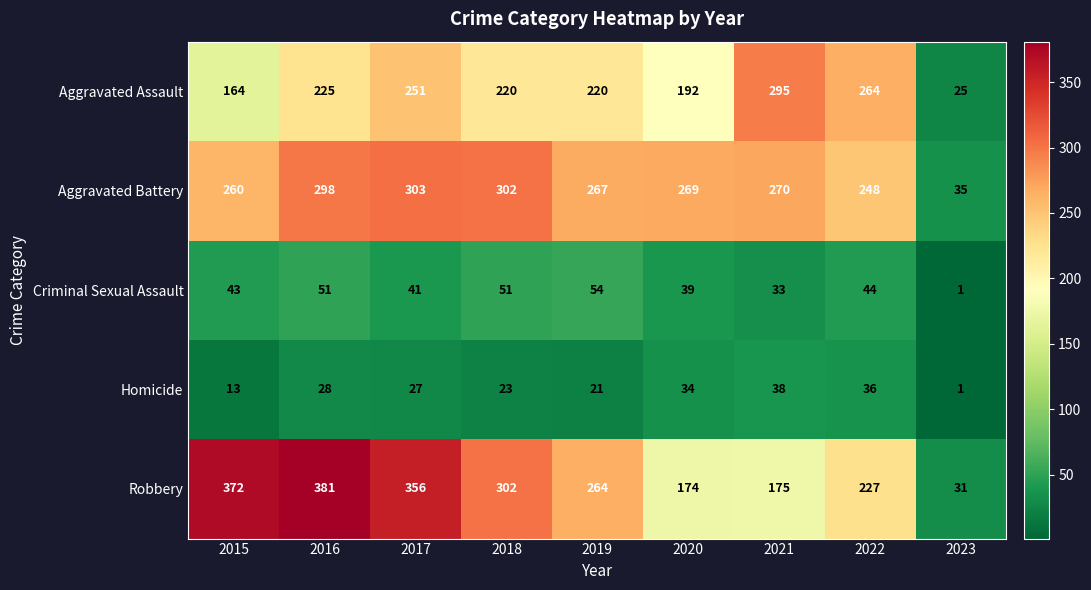

What is the difference between the Aggravated Assault values at 2015 and 2021?

131